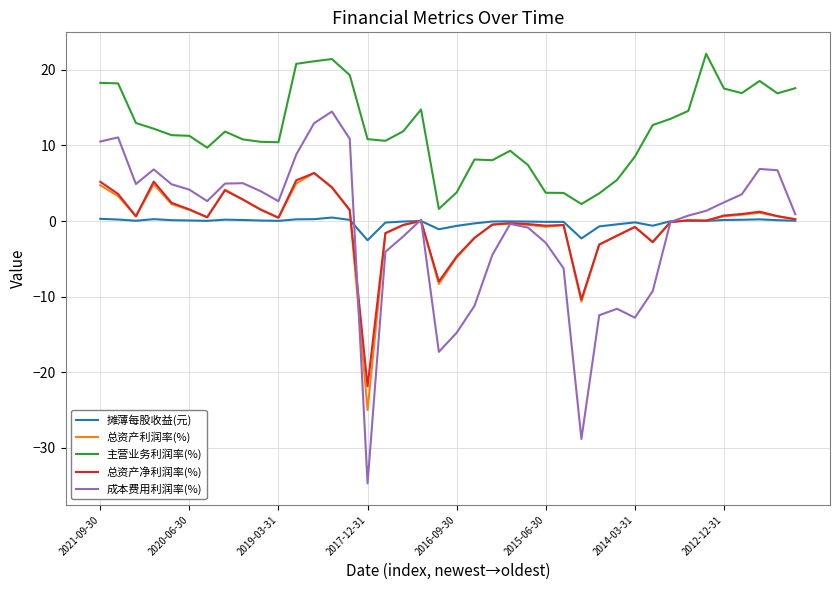

True or false: 主营业务利润率(%) and 总资产净利润率(%) intersect in this chart.

False